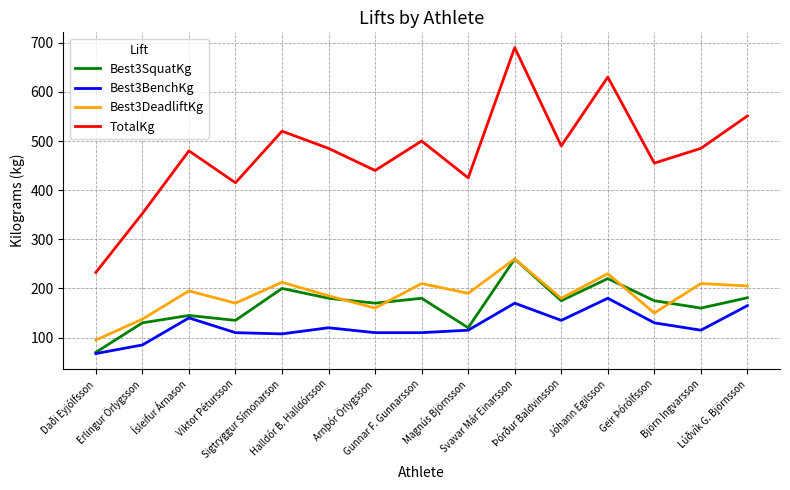

At which category does Best3SquatKg reach its first local peak?

Ísleifur Árnason